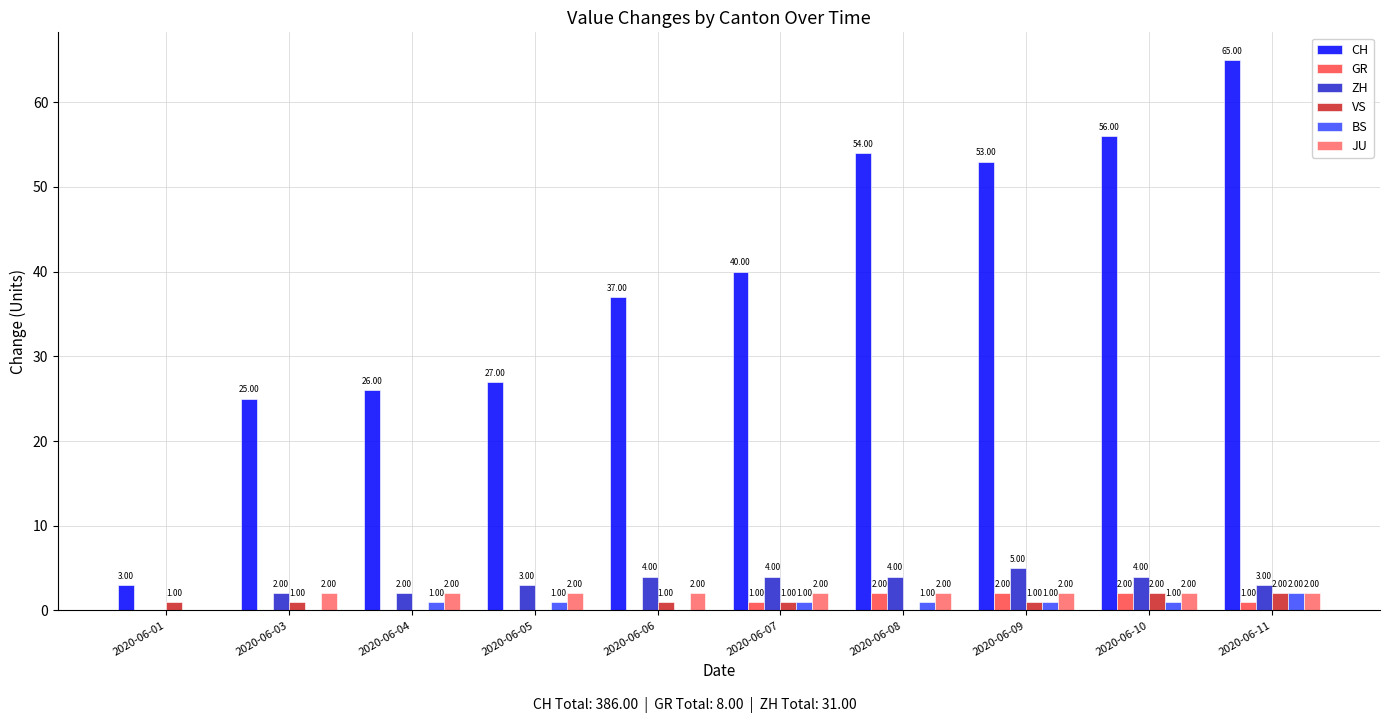

What is the total value across all series at 2020-06-05?

33